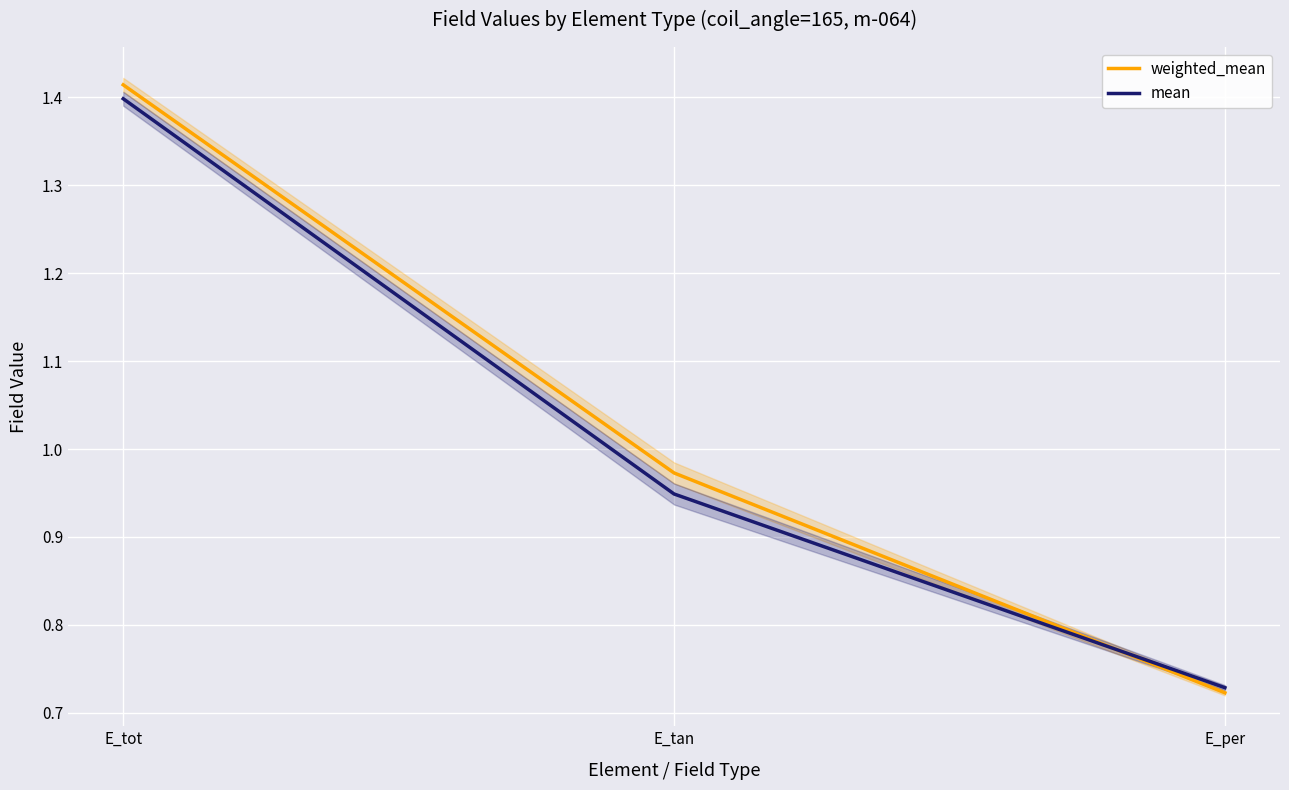

What is the average value of the mean series?

1.0